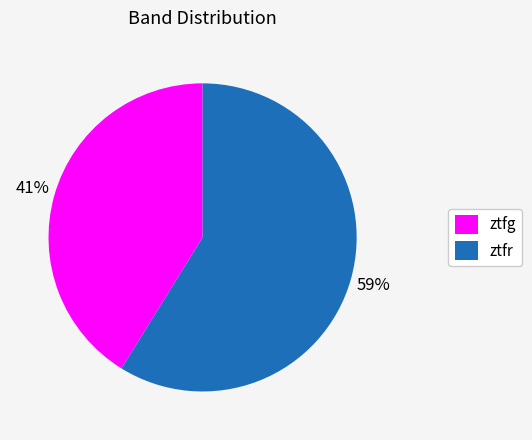

How many segments does this pie chart have?

2